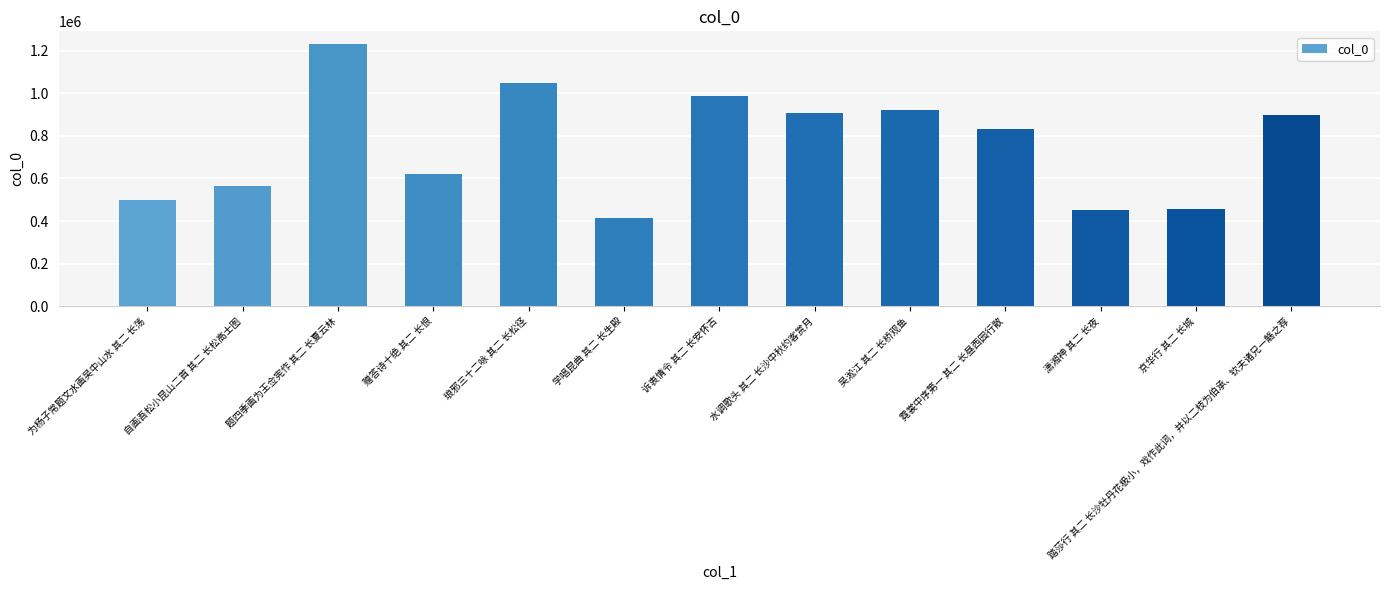

The value at 京华行 其二 长城 is 454370. True or false?

True